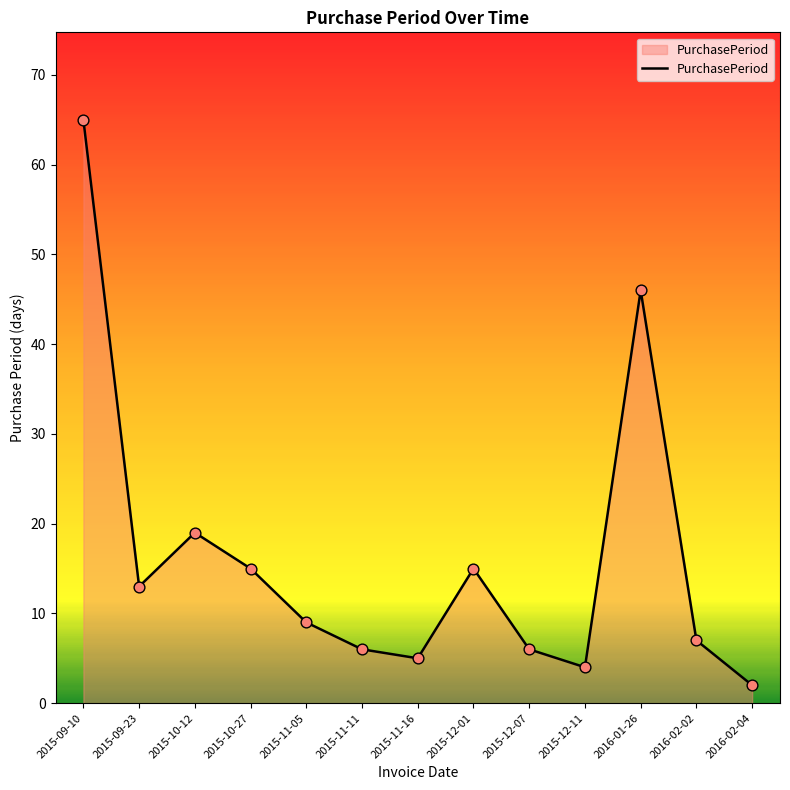

What is the ratio of the value at 2016-02-02 to the value at 2015-10-27?

0.5